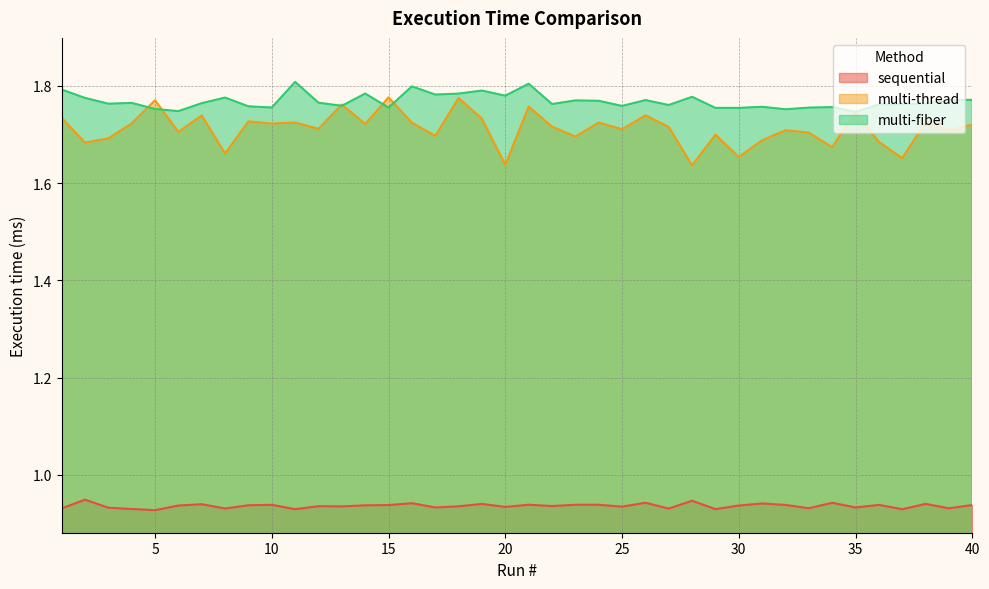

The multi-thread series shows 1.7 at 24. True or false?

True